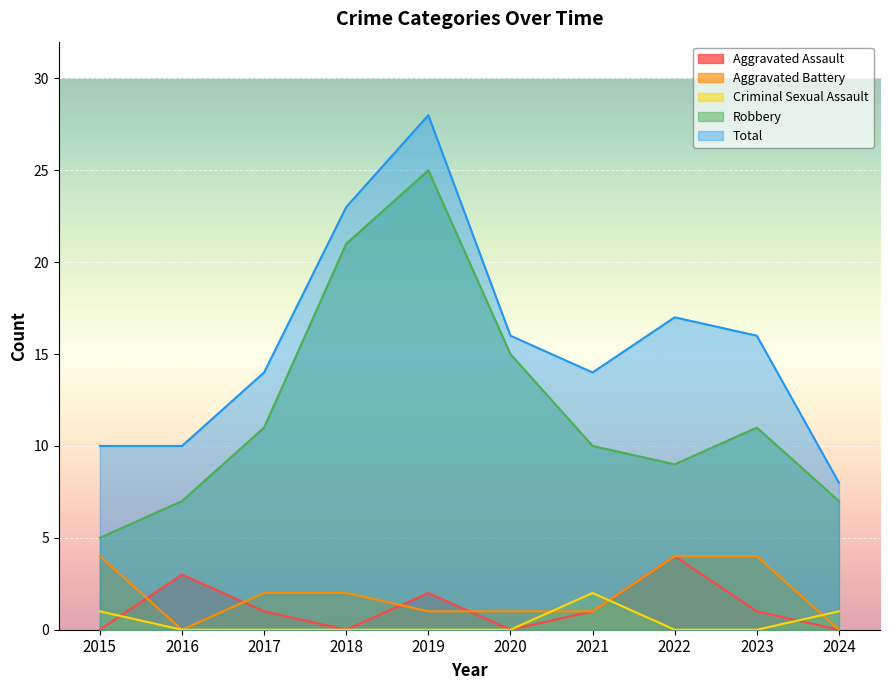

What is the value of the Criminal Sexual Assault point at the 7th from the left?

2